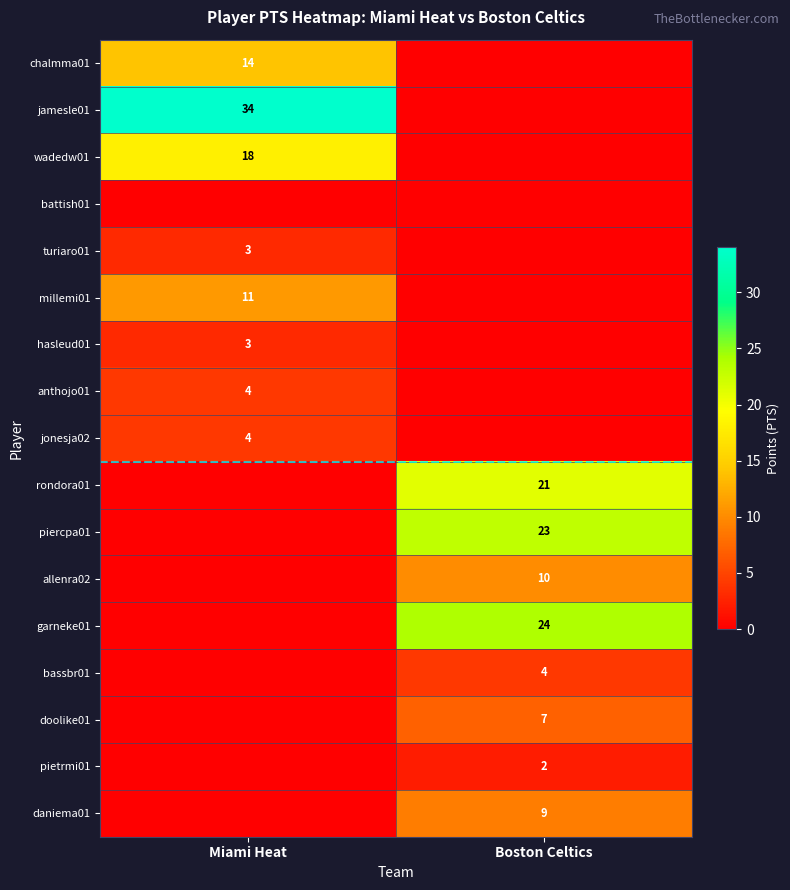

The chalmma01 series shows 14 at Miami Heat. True or false?

True